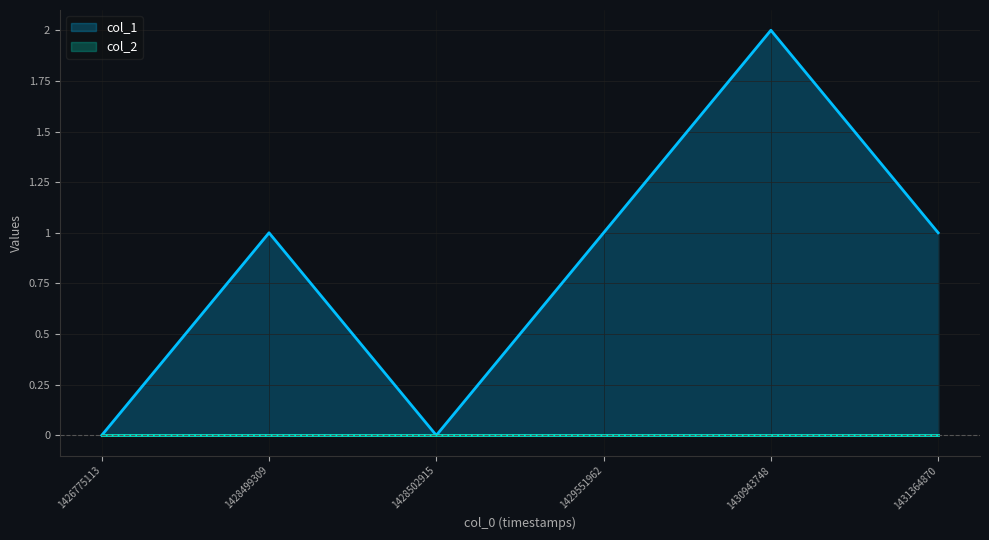

The value at 1428502915 is 0. True or false?

True